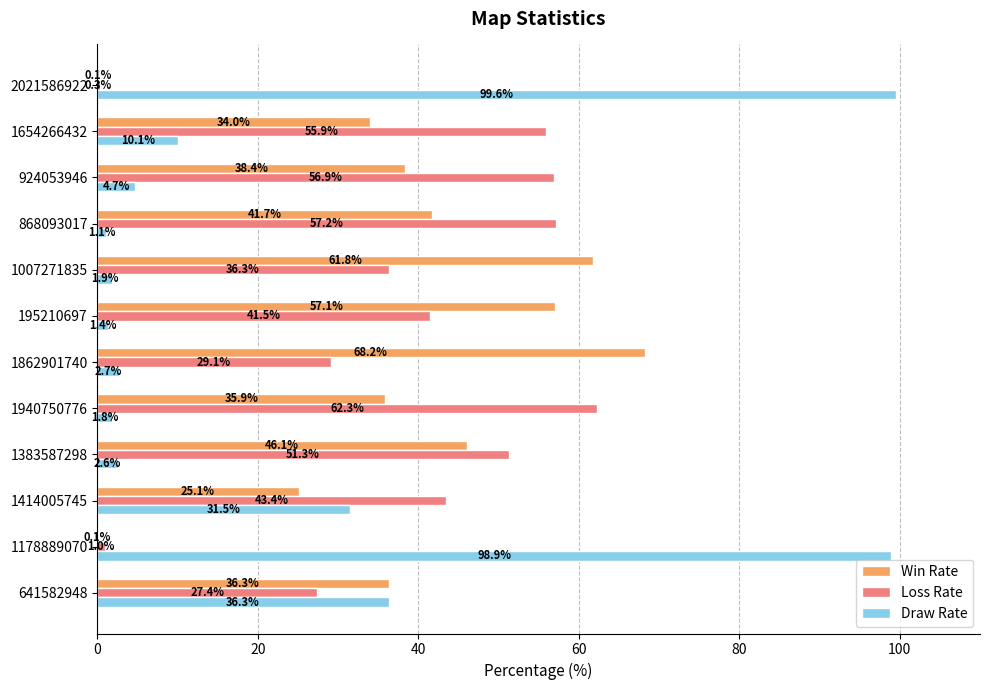

Between 641582948 and 2021586922, which series saw the biggest shift?

Draw Rate